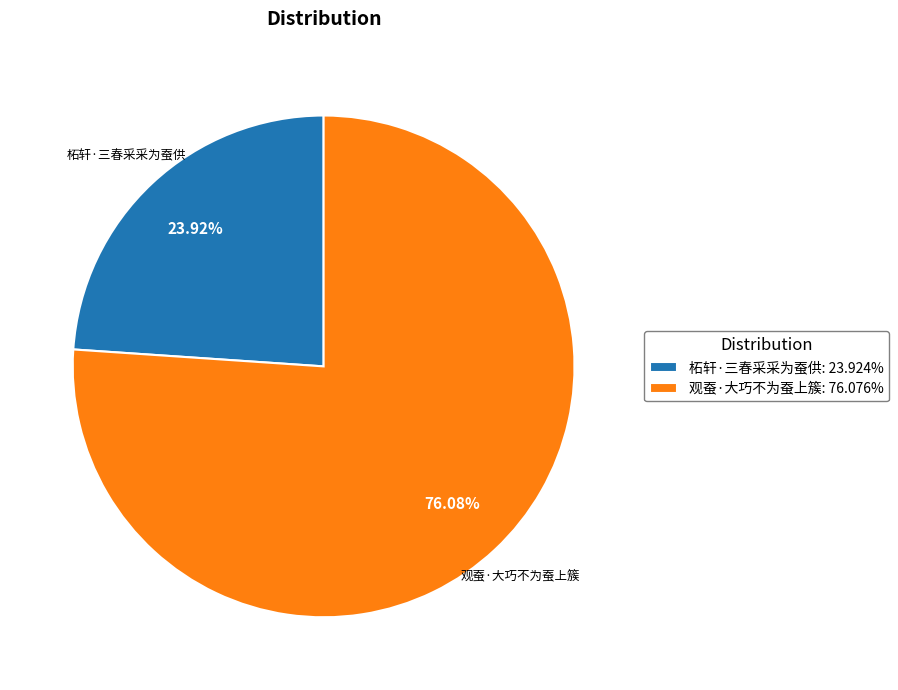

Count the number of slices in the pie.

2